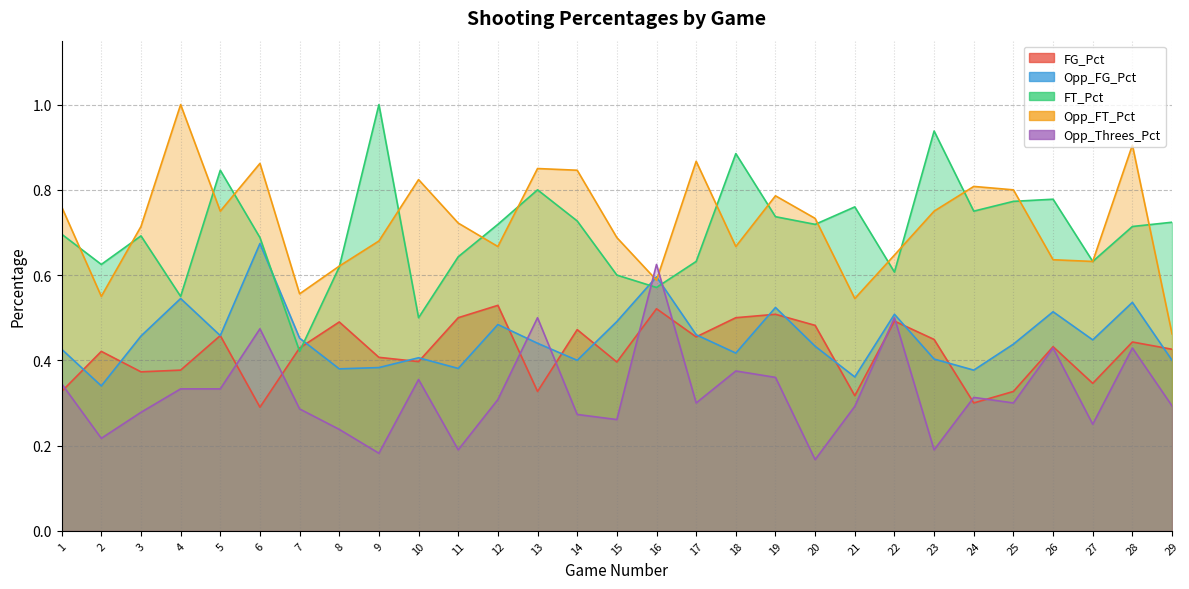

Count the number of data series in this chart.

5